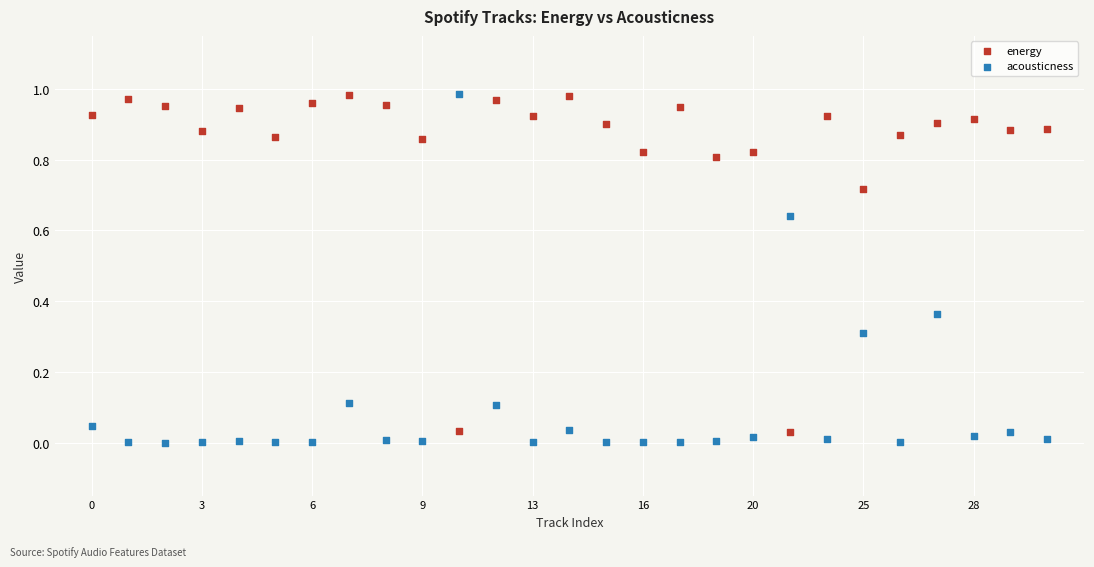

What are all the series names shown in the legend?

energy, acousticness